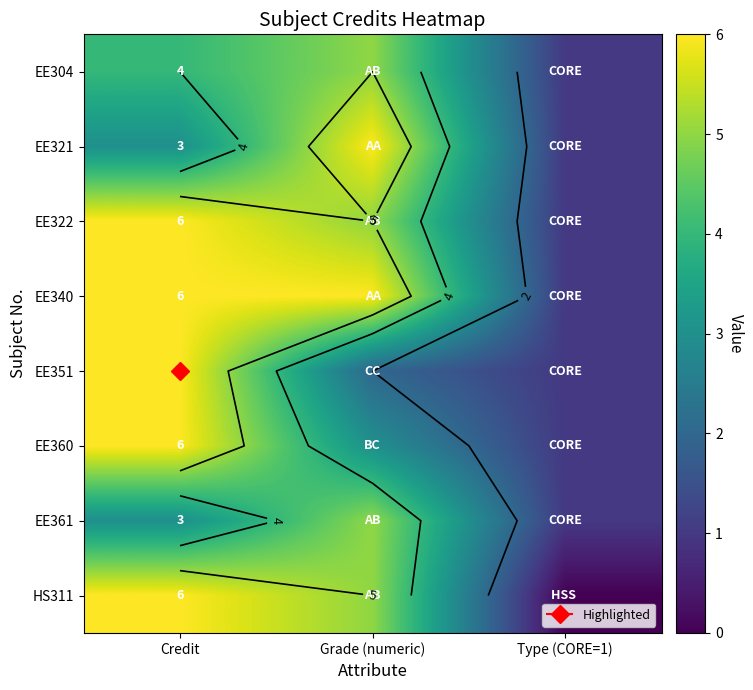

At which category does the chart reach its peak across all series?

Grade (numeric)